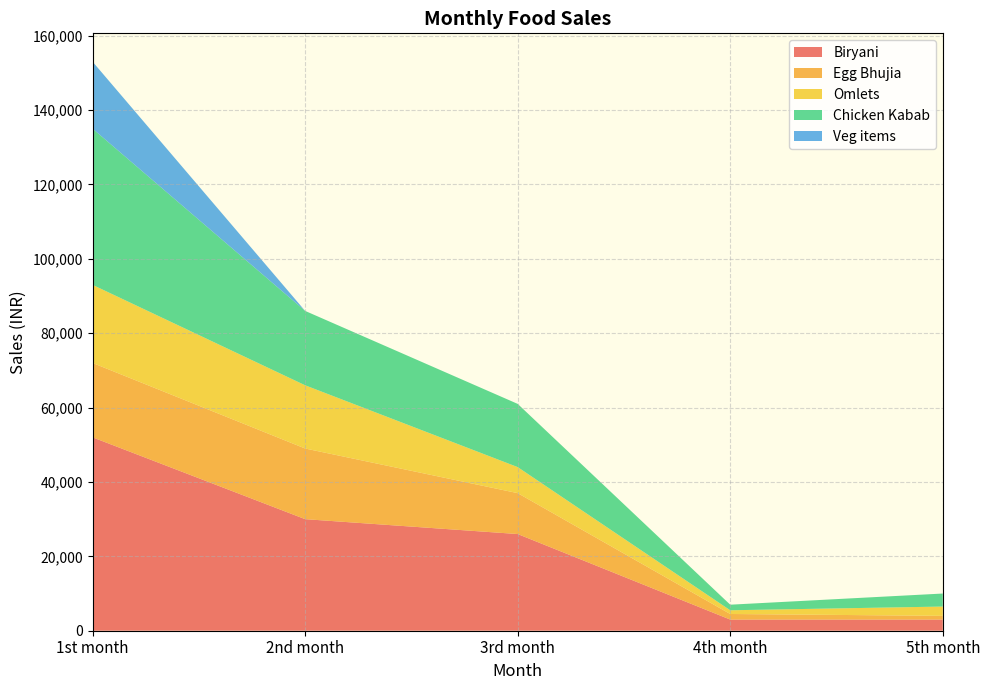

Reading right to left, what are all the values shown in this chart?

Biryani: 3000	3000	26000	30000	52000
Egg Bhujia: 1000	1500	11000	19000	20000
Omlets: 2500	1000	7000	17000	21000
Chicken Kabab: 3500	1500	17000	20000	42000
Veg items: 0	0	0	0	18000